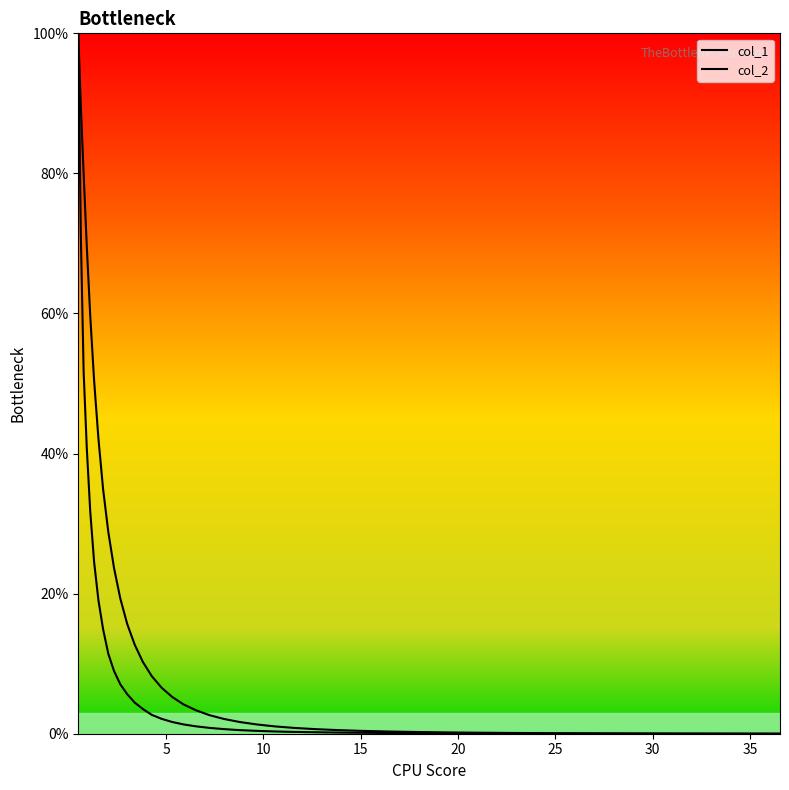

Which series has the largest total across all categories?

col_1